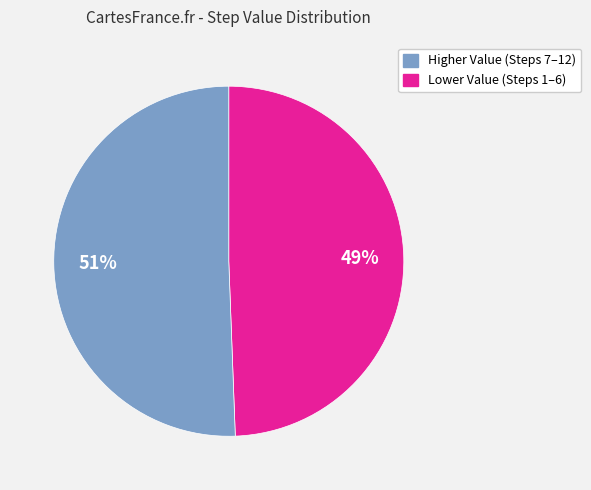

To the nearest percent, what is the average slice percentage?

50%